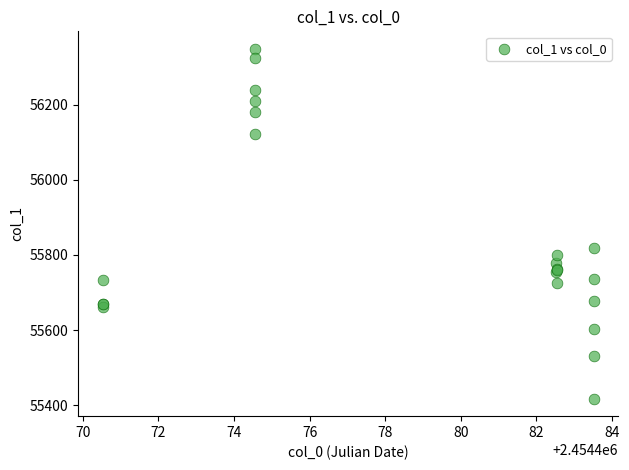

What Y value in the scatter plot is closest to 55882?

55818.8